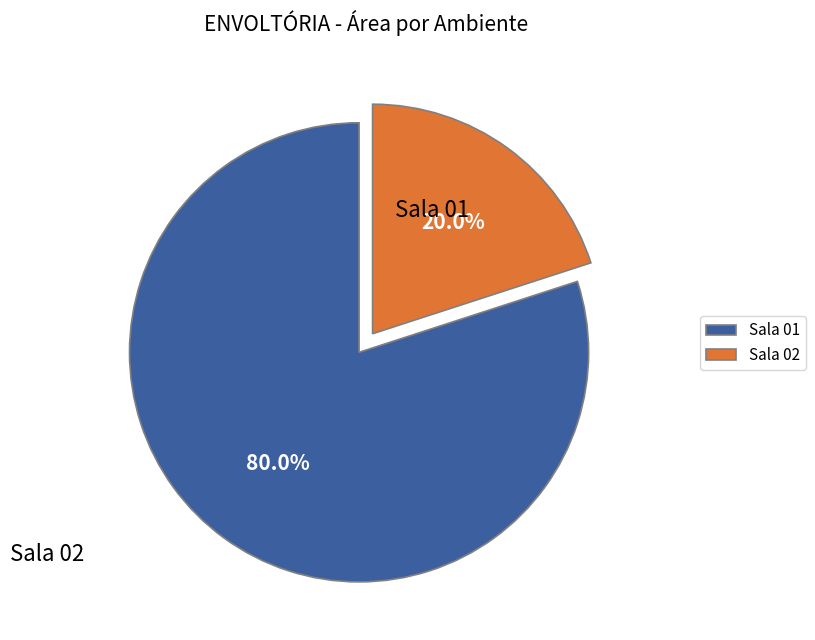

Is there a majority slice in this chart?

Yes